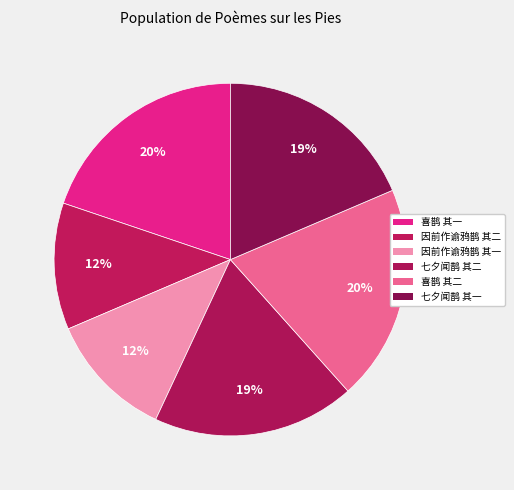

What percentage do 喜鹊 其二 and 喜鹊 其一 together represent?

39.6%